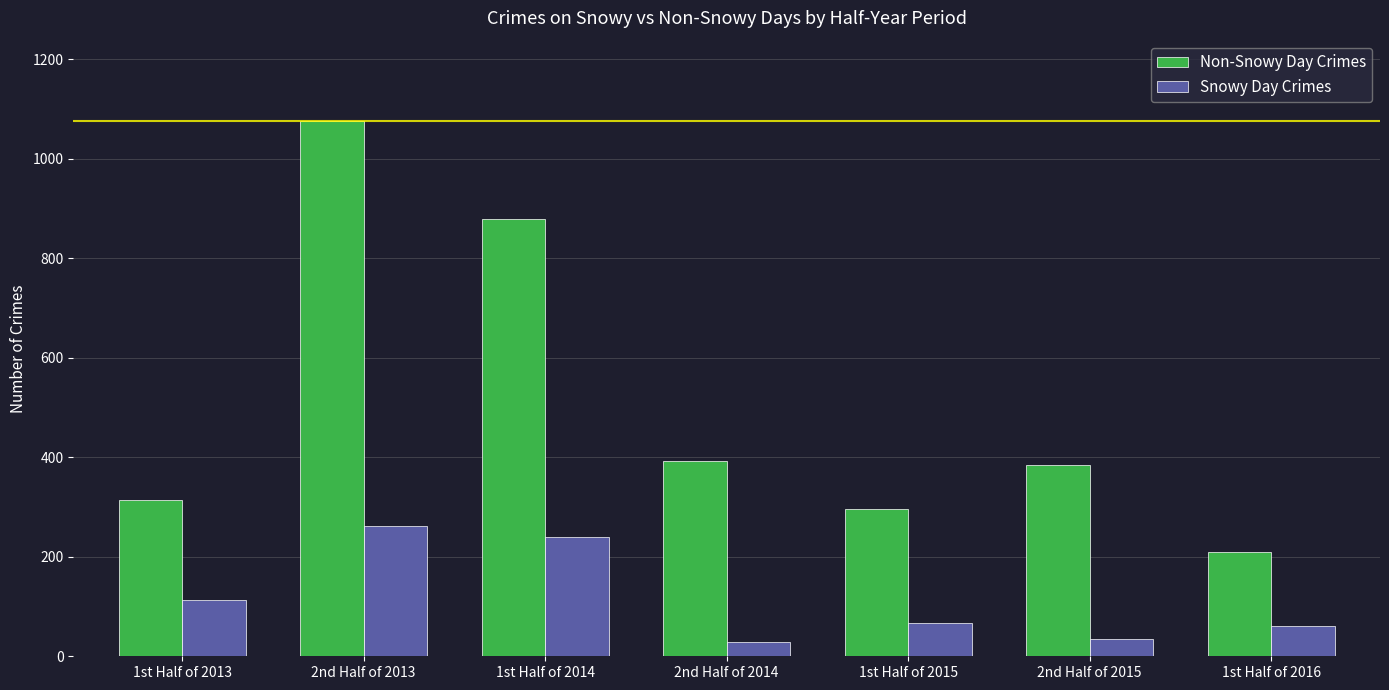

Where does the Snowy Day Crimes series first go above 66?

1st Half of 2013